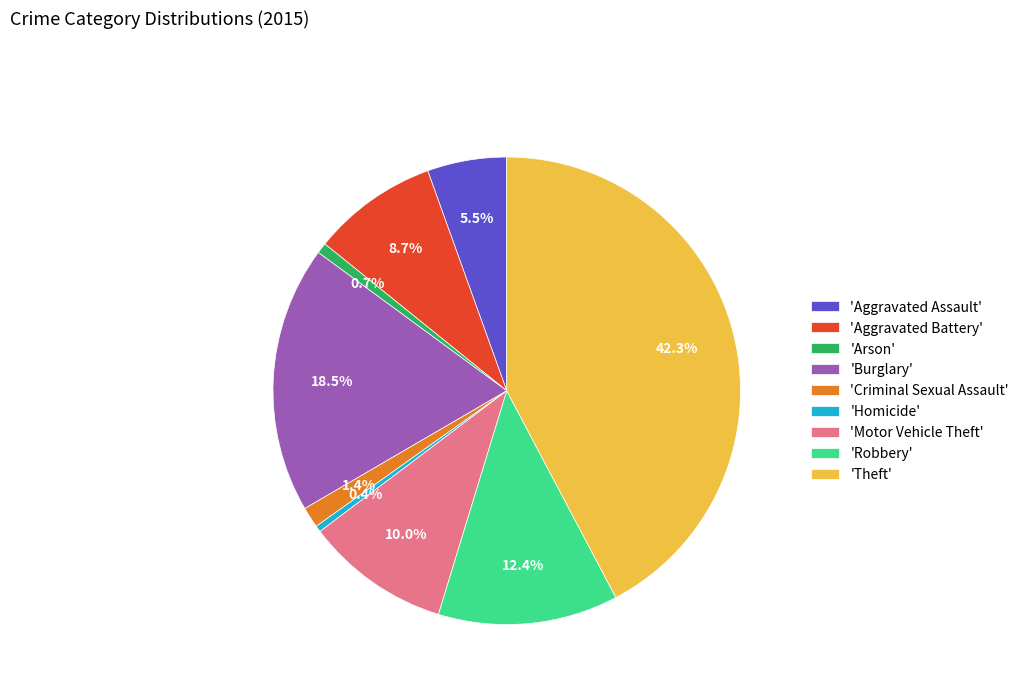

Combined, do 'Homicide' and 'Robbery' account for over 50%?

No